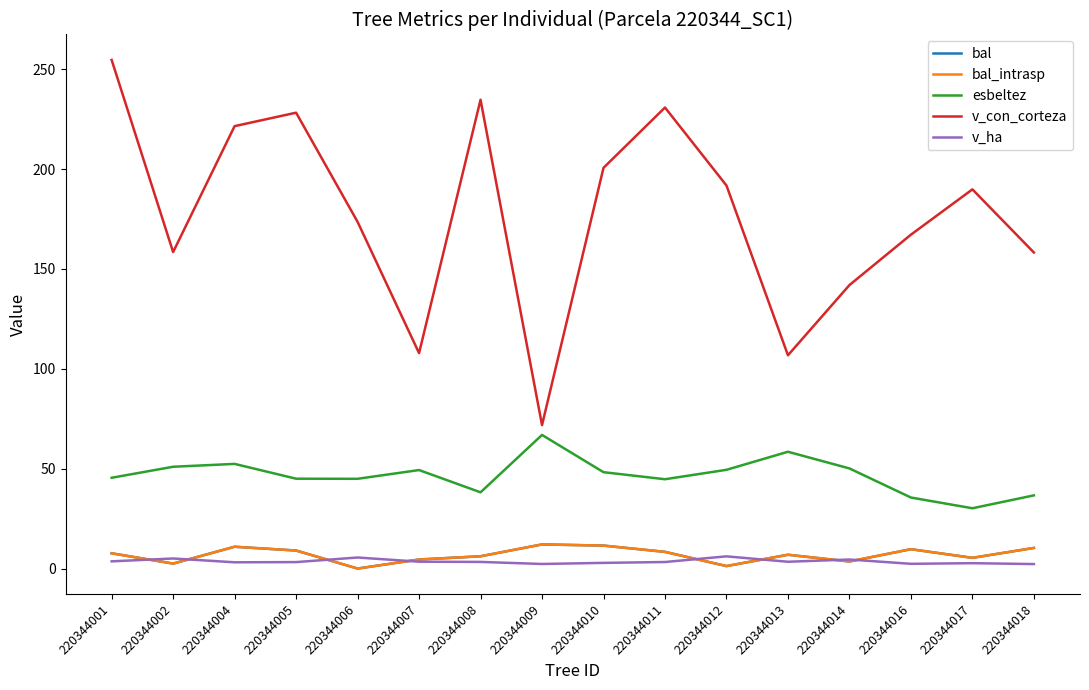

Which category has the highest value in the bal_intrasp series?

220344009